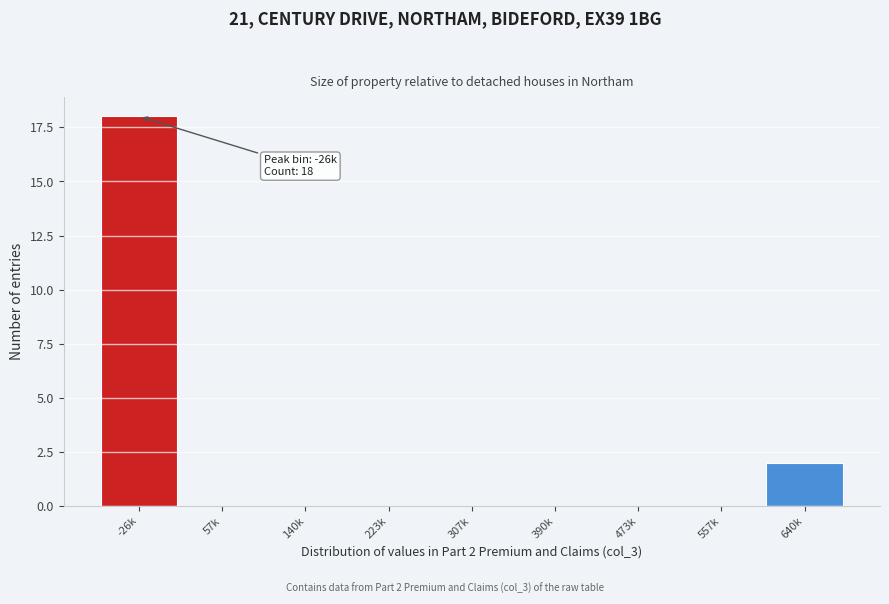

Reading left to right, list all the values displayed in this chart.

-26k=18	57k=0	140k=0	223k=0	307k=0	390k=0	473k=0	557k=0	640k=2